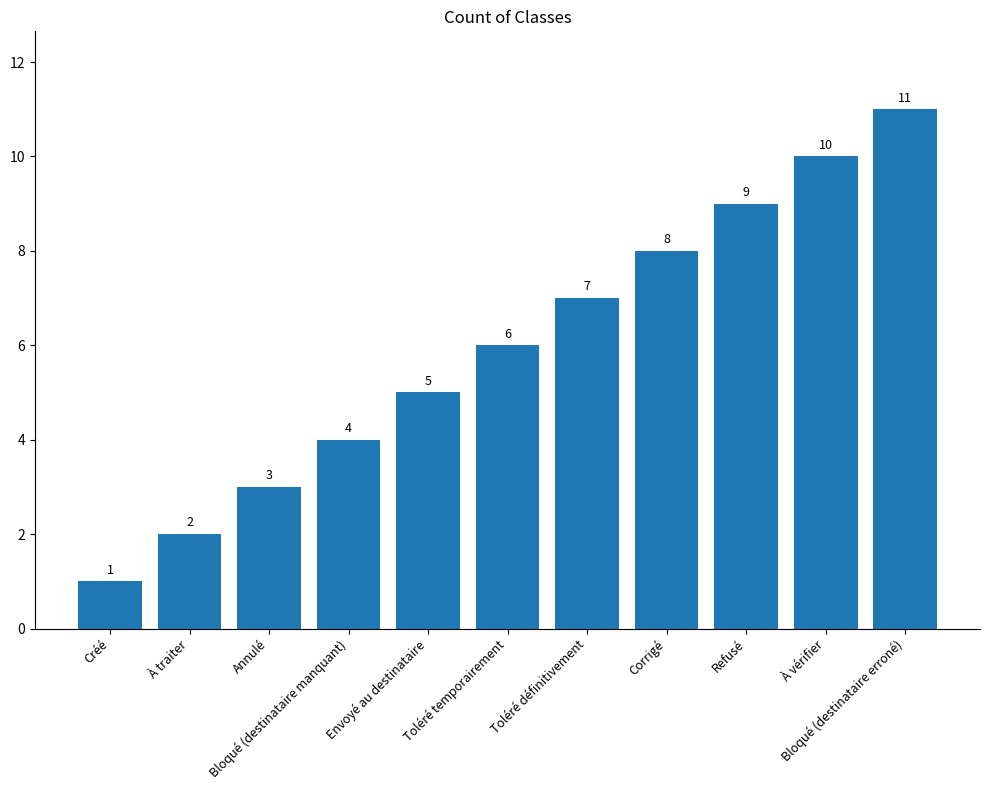

What is the label of the 1st bar from the left?

Créé